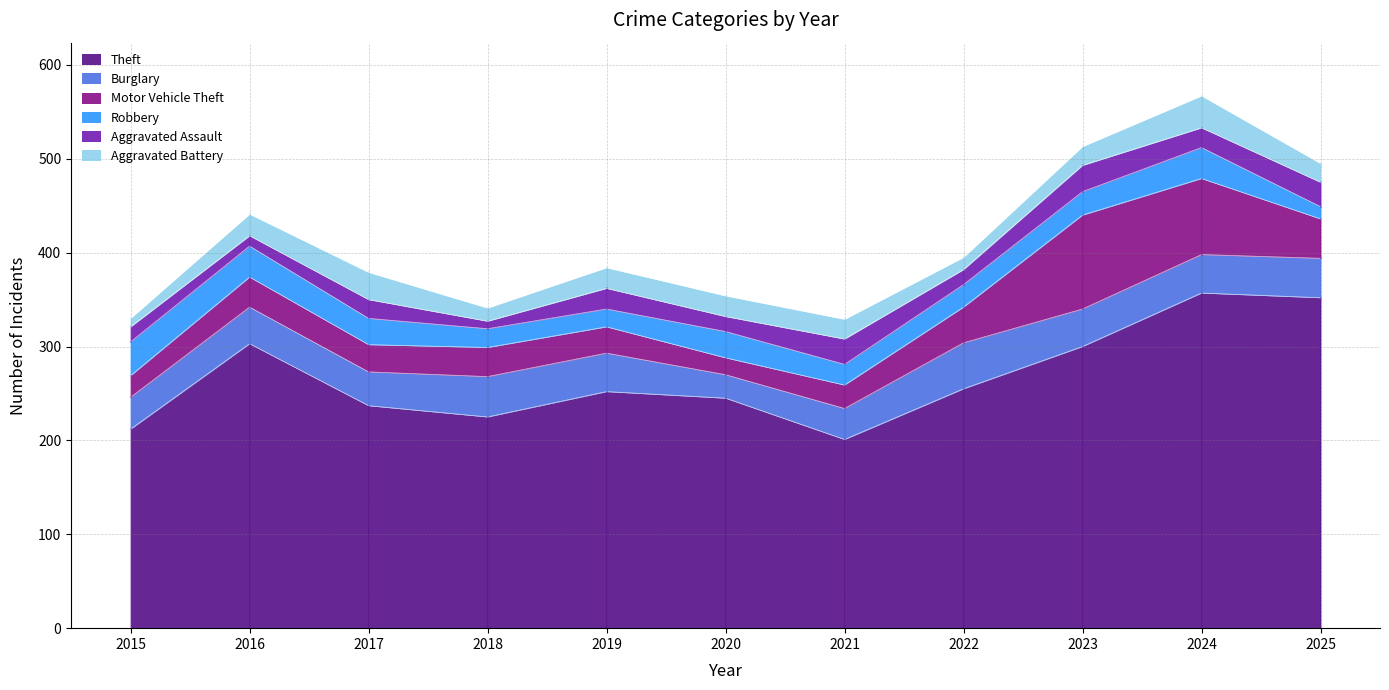

Reading left to right, transcribe all the data shown in this chart.

Theft: 2015=212	2016=303	2017=237	2018=225	2019=252	2020=245	2021=201	2022=255	2023=300	2024=357	2025=352
Burglary: 2015=34	2016=39	2017=36	2018=43	2019=41	2020=25	2021=33	2022=49	2023=40	2024=41	2025=42
Motor Vehicle Theft: 2015=23	2016=32	2017=29	2018=31	2019=28	2020=18	2021=25	2022=38	2023=100	2024=81	2025=42
Robbery: 2015=36	2016=33	2017=28	2018=20	2019=19	2020=28	2021=22	2022=24	2023=25	2024=33	2025=13
Aggravated Assault: 2015=16	2016=11	2017=20	2018=8	2019=22	2020=16	2021=27	2022=16	2023=28	2024=21	2025=26
Aggravated Battery: 2015=9	2016=23	2017=29	2018=14	2019=22	2020=22	2021=21	2022=13	2023=20	2024=34	2025=20